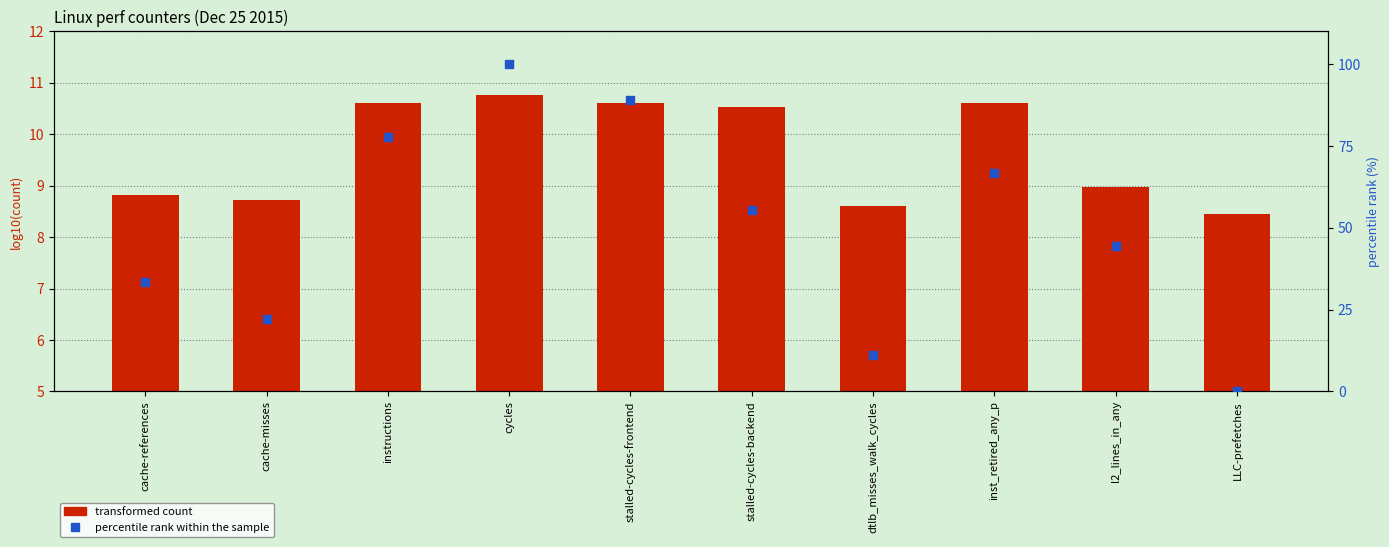

Which series reaches the maximum Y coordinate?

percentile rank within the sample